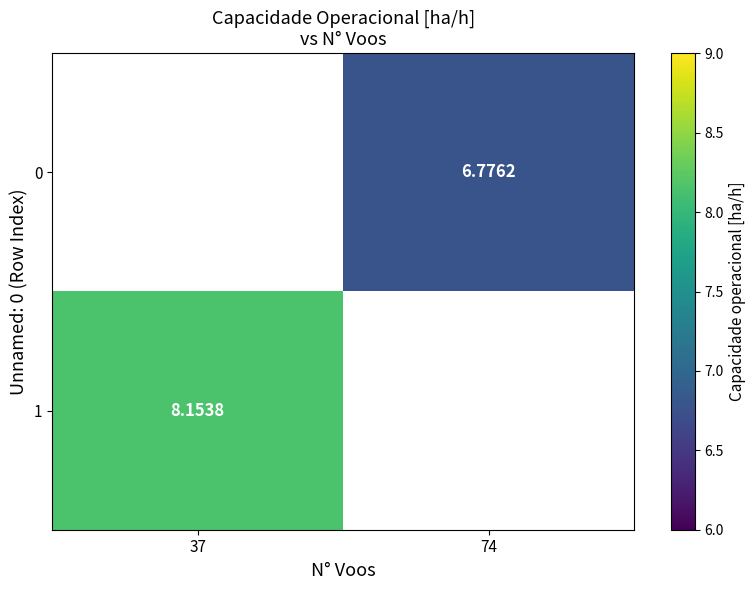

Which series has the widest spread of values?

1